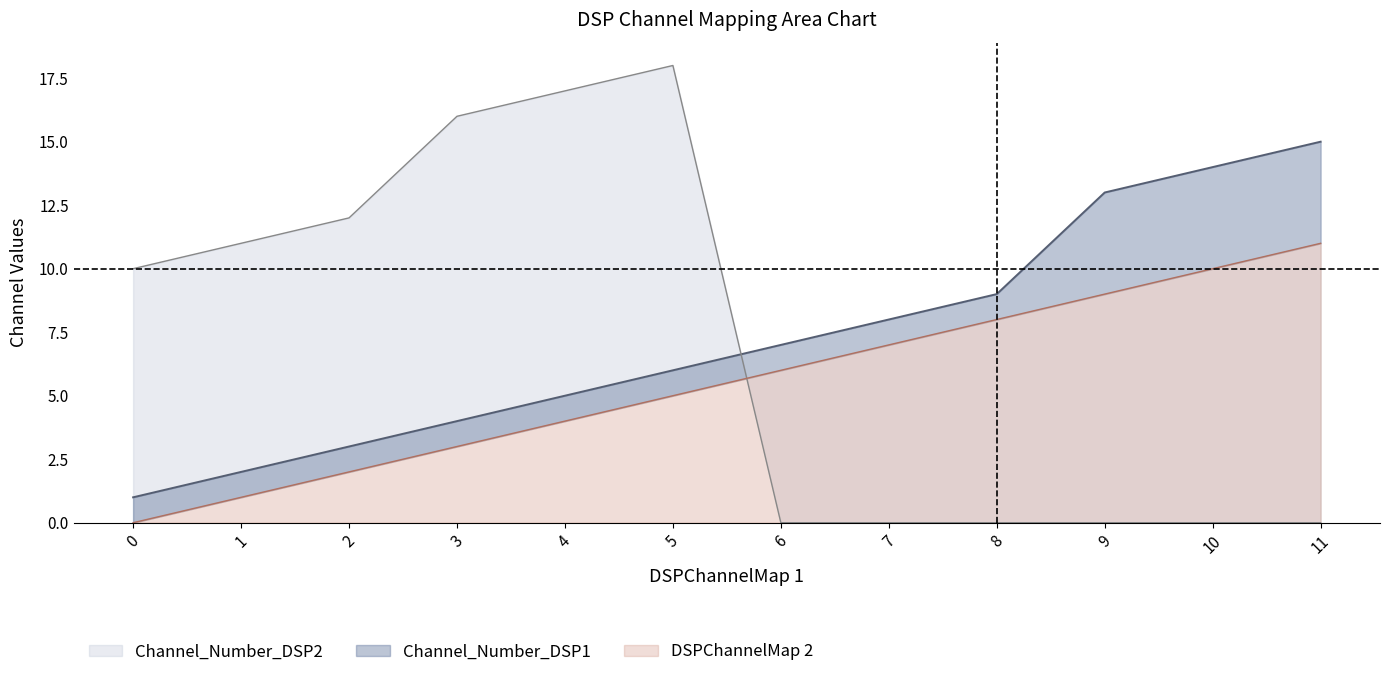

What is the value of the Channel_Number_DSP1 point at the 12th from the left?

15